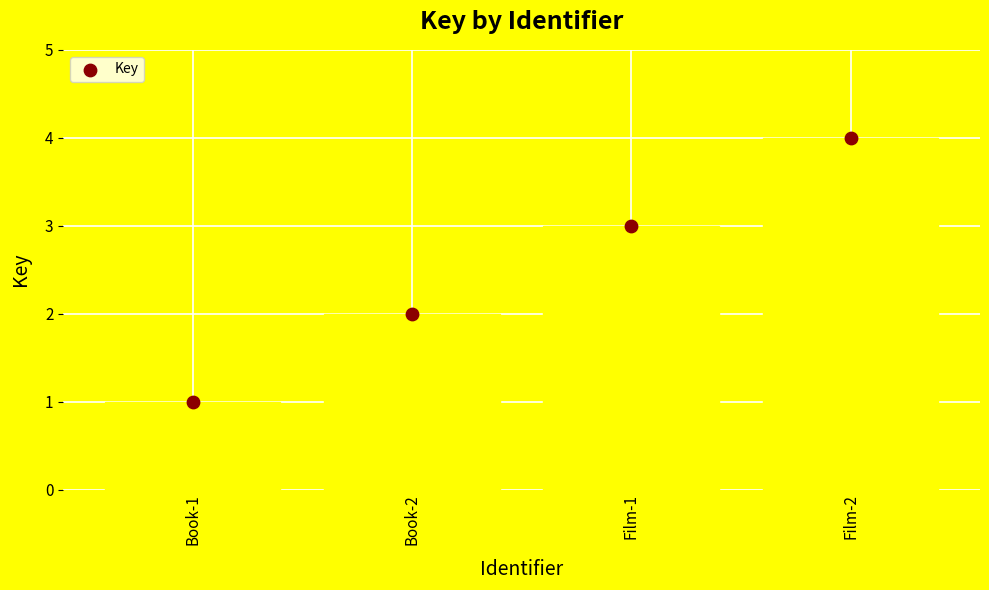

Approximately how many times larger is the value at Film-1 compared to Book-2?

1.5